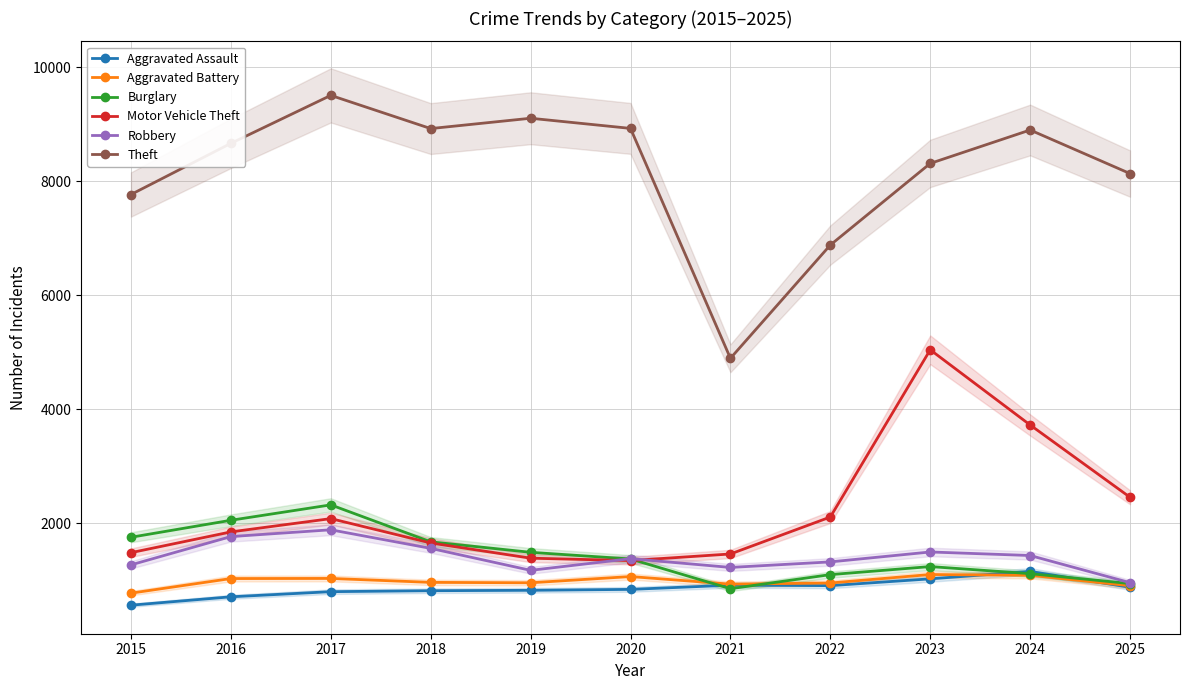

At 2020, list the series in order from smallest to largest.

Aggravated Assault, Aggravated Battery, Motor Vehicle Theft, Burglary, Robbery, Theft